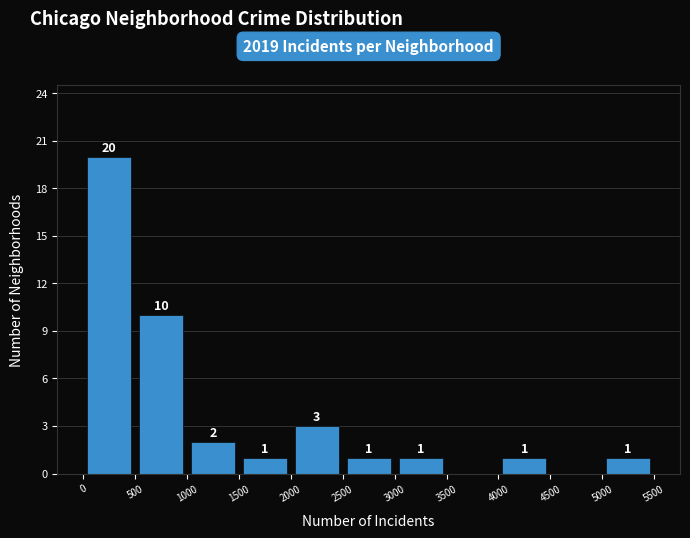

Which range on the x-axis has the tallest bar?

0 to 500